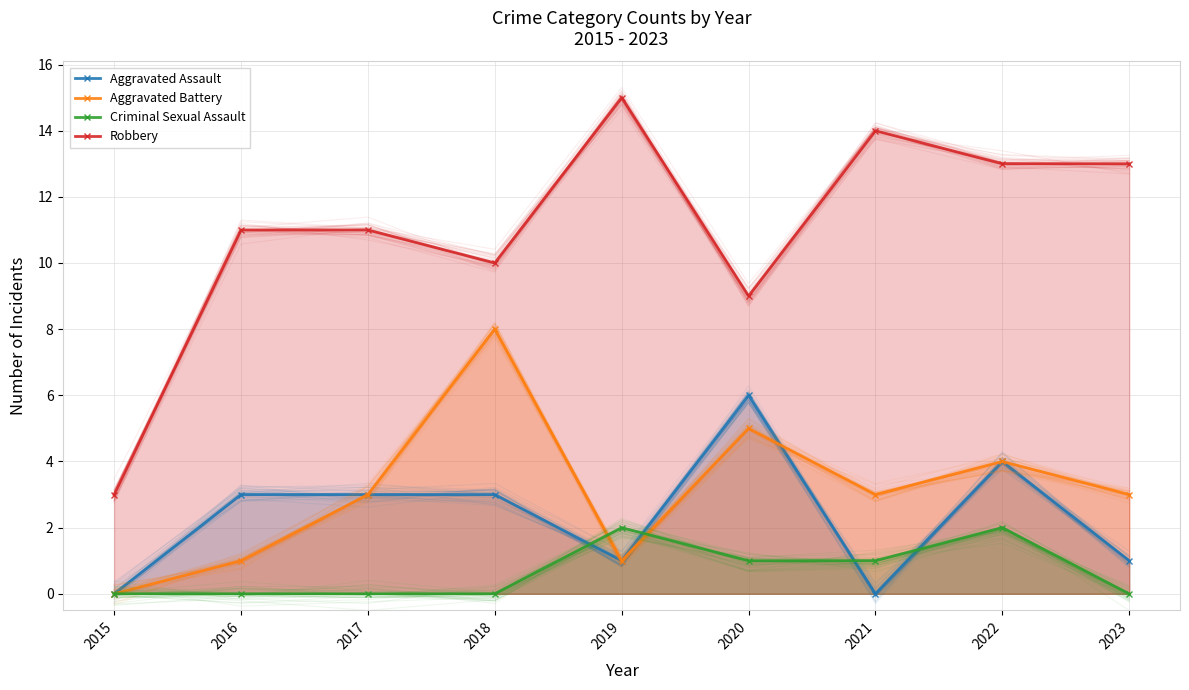

The Robbery series shows 2 at 2015. True or false?

False